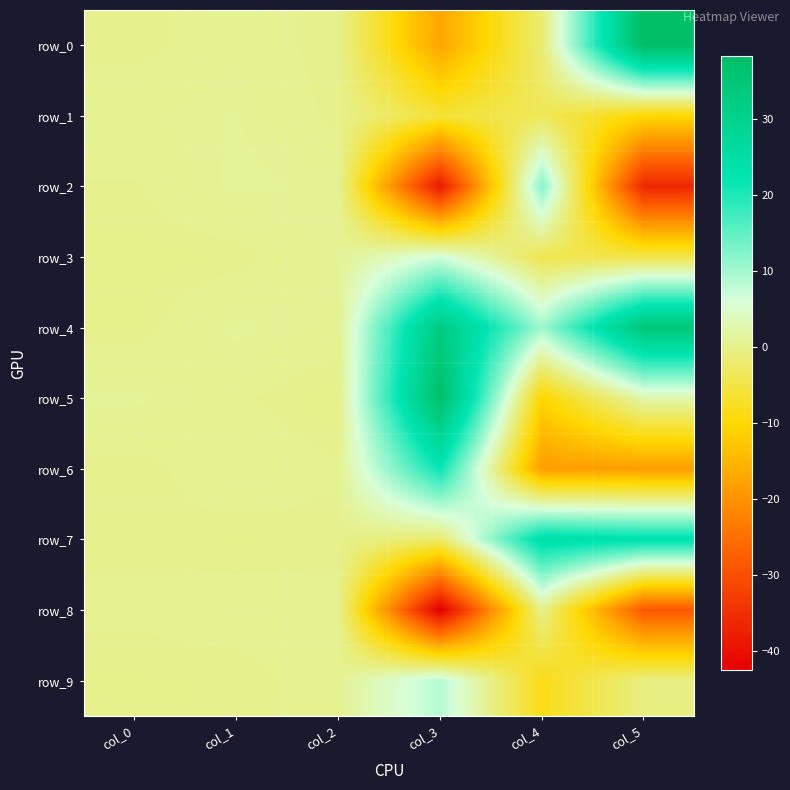

At which label does row_6 reach its minimum?

col_5